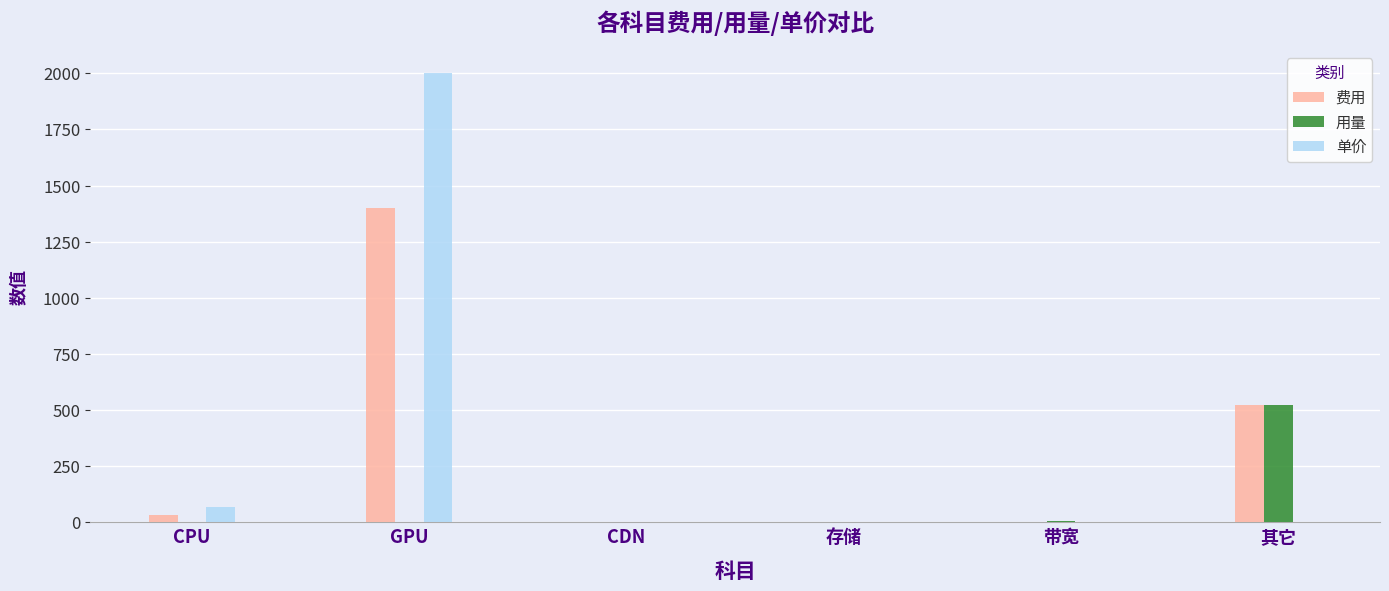

How many data points in 用量 are above 3?

3